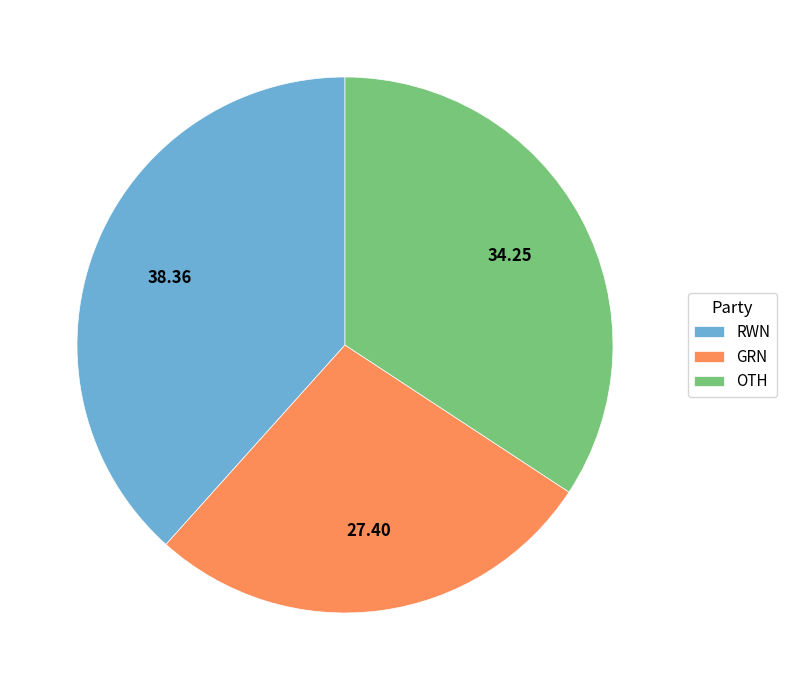

Count the number of slices in the pie.

3